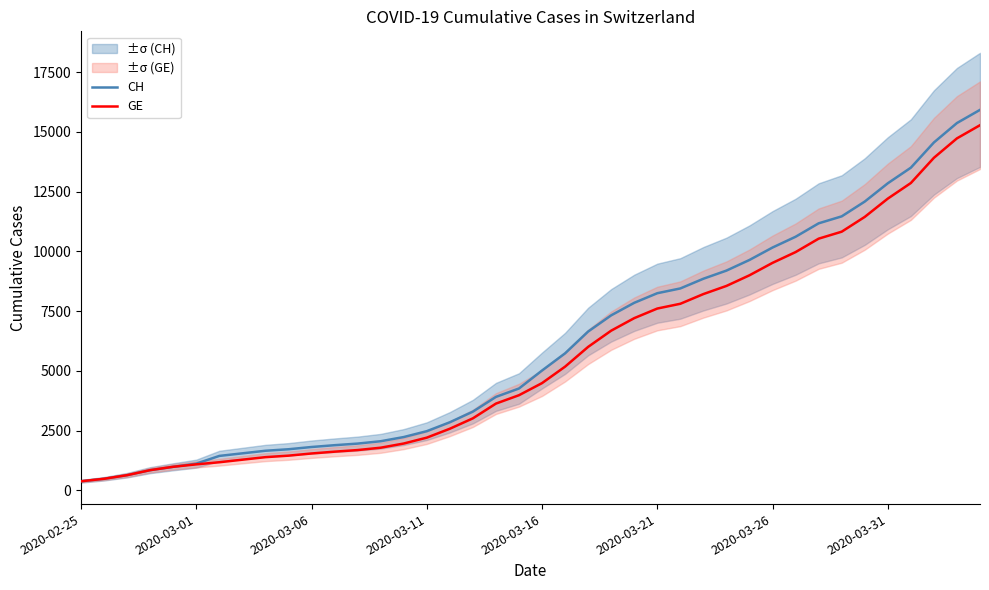

What is the sum of the GE values at 34 and 33?

22269